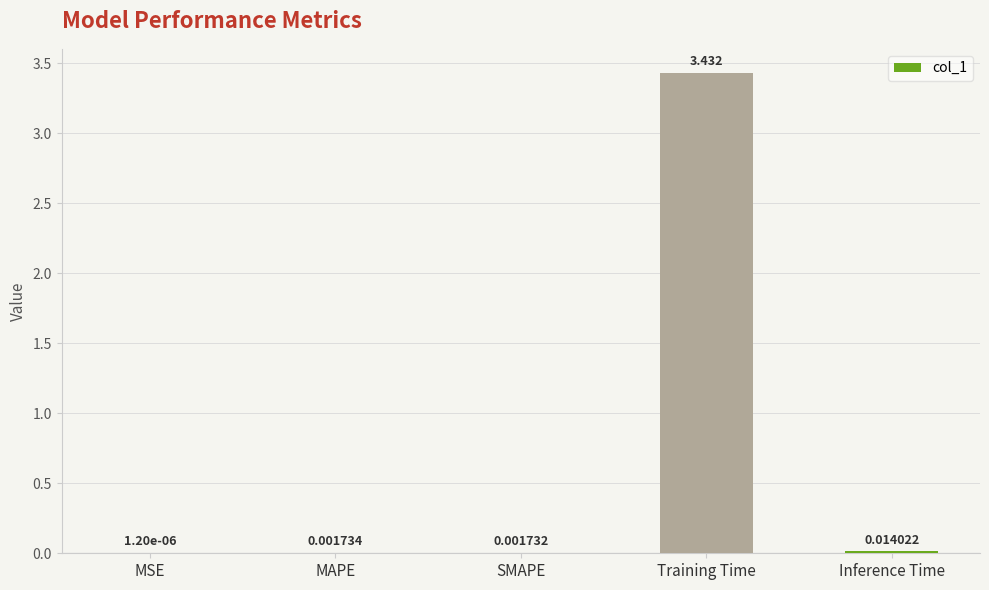

At which category does the chart reach its peak across all series?

Training Time